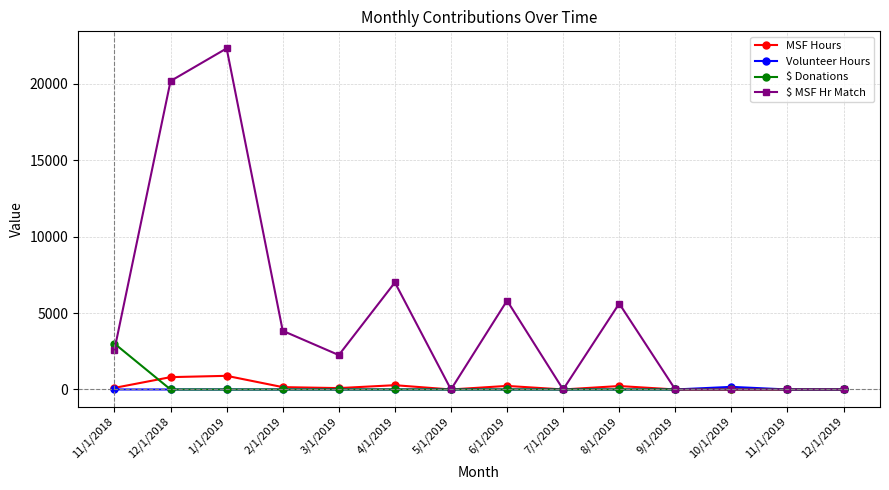

True or false: $ MSF Hr Match has more than 1 points higher than both neighbors.

True